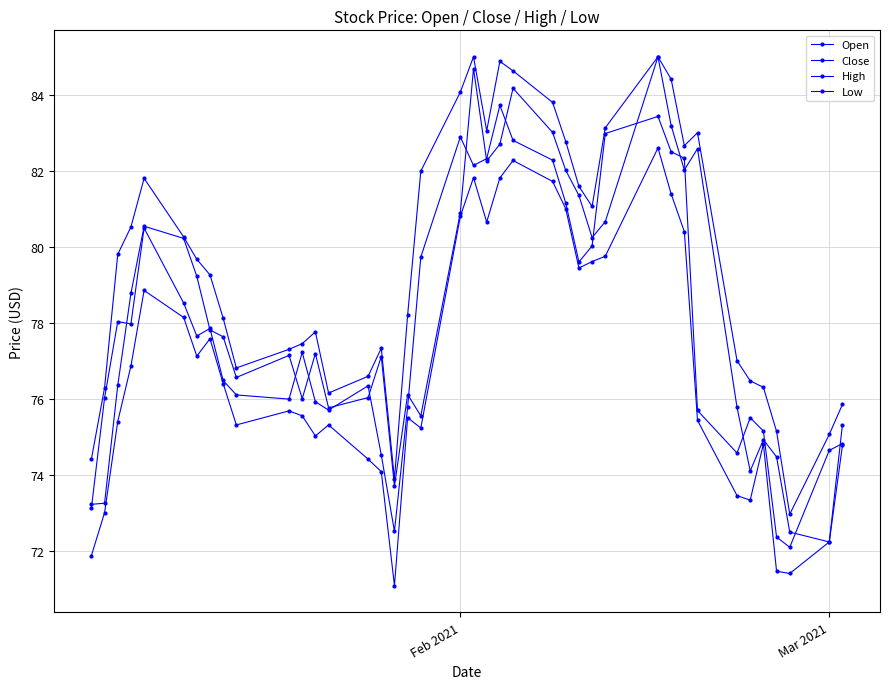

How many lines are shown in the chart?

4